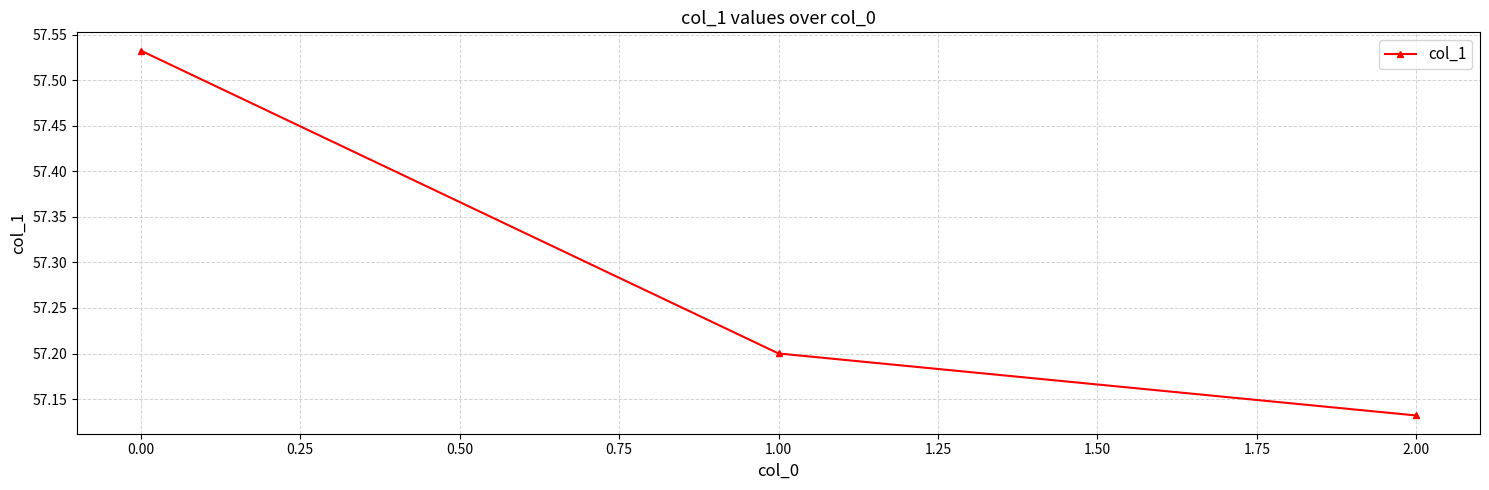

Which category has the lowest value across all series?

2.00